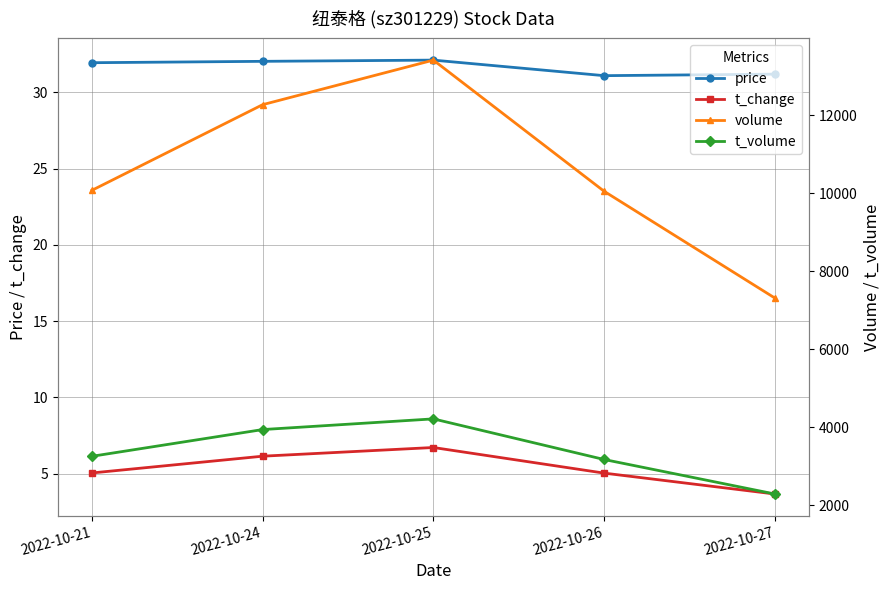

True or false: t_volume has more than 0 interior local peaks.

True